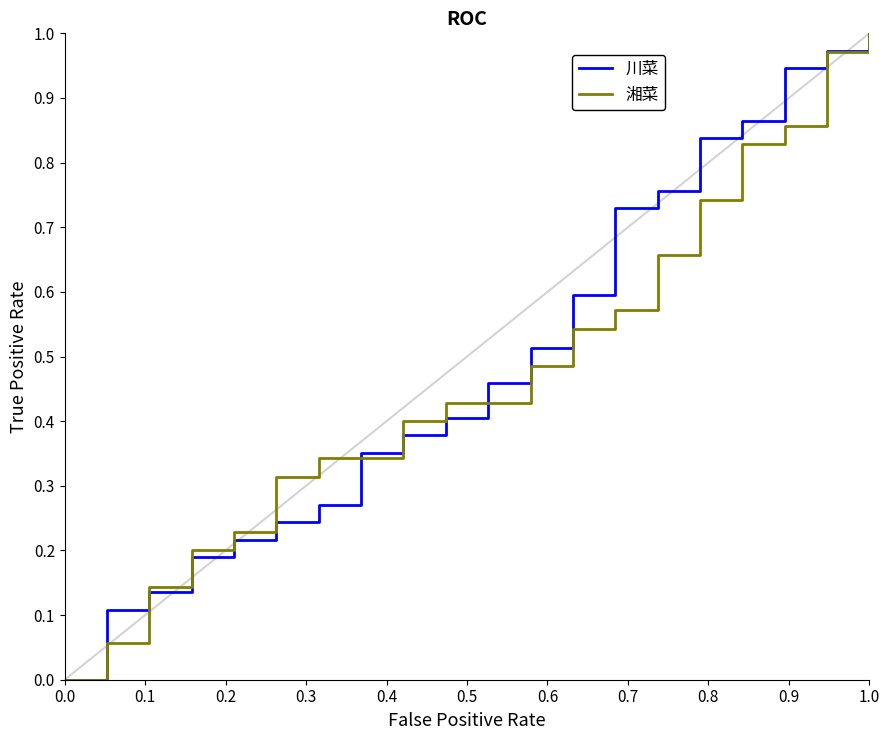

How many times do 川菜 and 湘菜 cross each other?

4